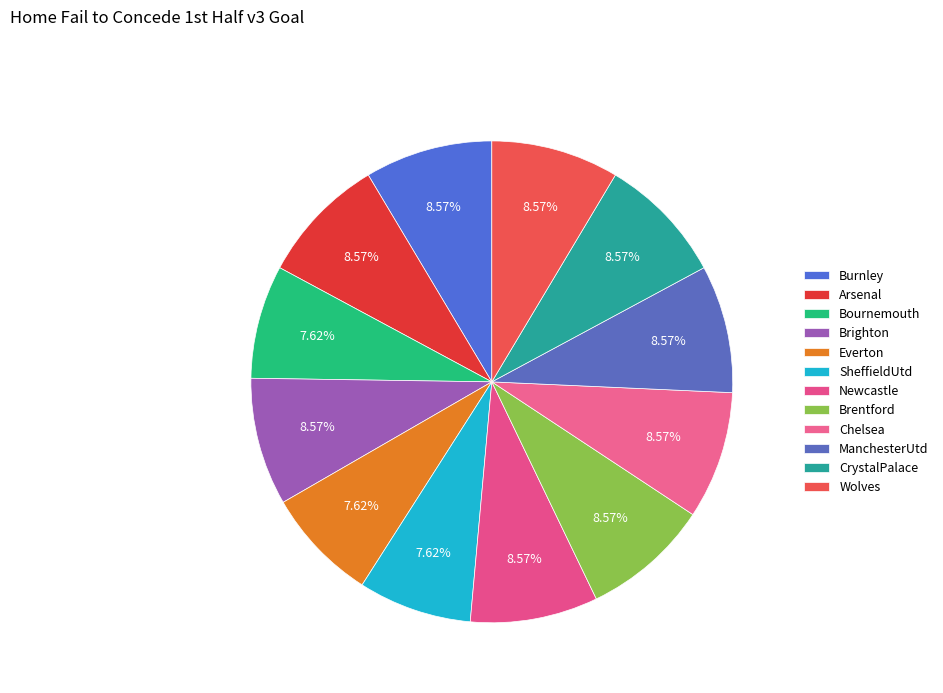

Count the number of slices in the pie.

12